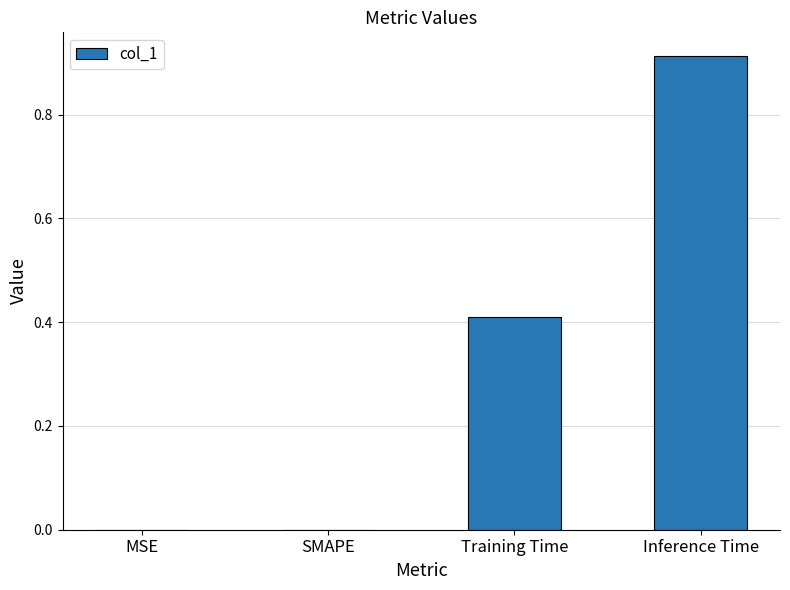

What is the change in value from MSE to Inference Time?

+0.9